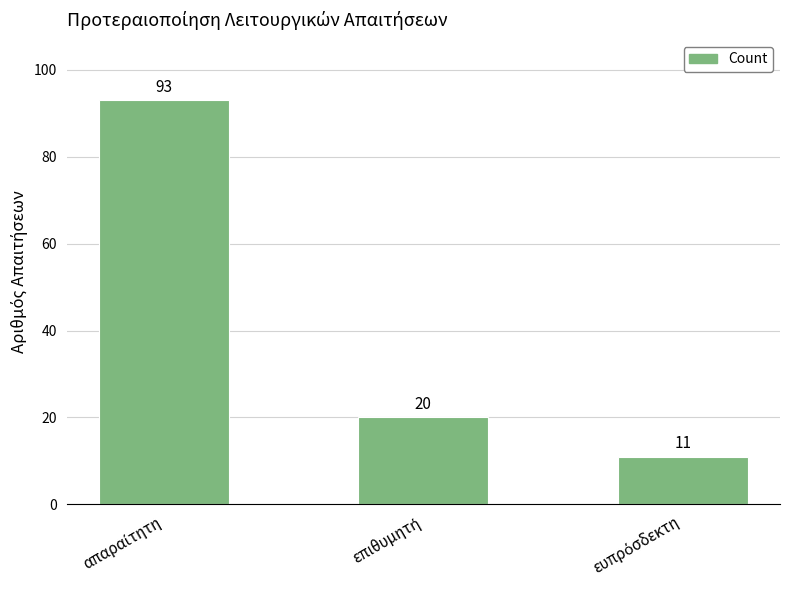

Count the number of categories in the chart.

3